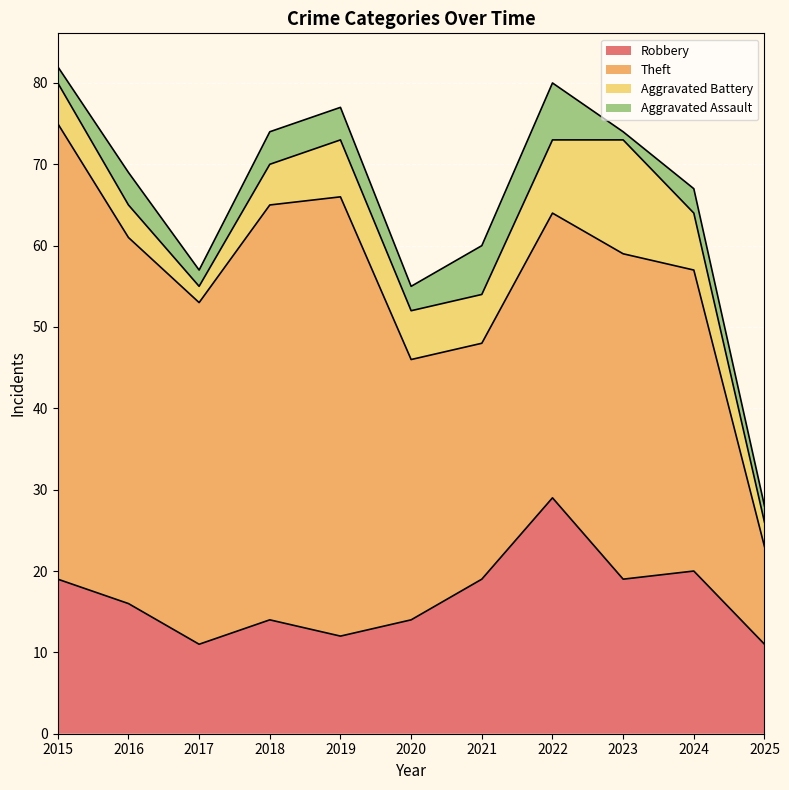

Reading left to right, transcribe all the data shown in this chart.

Robbery: 2015=19	2016=16	2017=11	2018=14	2019=12	2020=14	2021=19	2022=29	2023=19	2024=20	2025=11
Theft: 2015=56	2016=45	2017=42	2018=51	2019=54	2020=32	2021=29	2022=35	2023=40	2024=37	2025=12
Aggravated Battery: 2015=5	2016=4	2017=2	2018=5	2019=7	2020=6	2021=6	2022=9	2023=14	2024=7	2025=3
Aggravated Assault: 2015=2	2016=4	2017=2	2018=4	2019=4	2020=3	2021=6	2022=7	2023=1	2024=3	2025=2